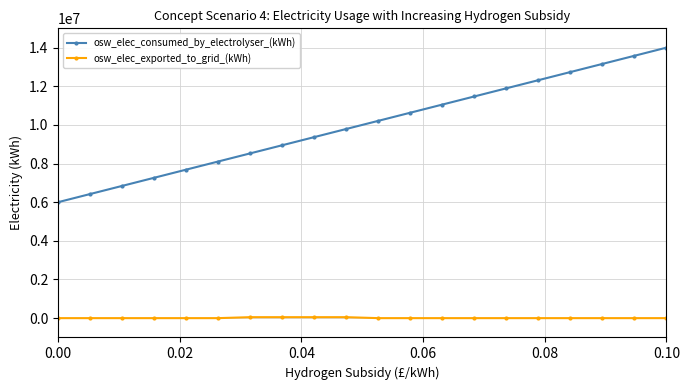

Rank the series by their average value, from highest to lowest.

osw_elec_consumed_by_electrolyser_(kWh), osw_elec_exported_to_grid_(kWh)